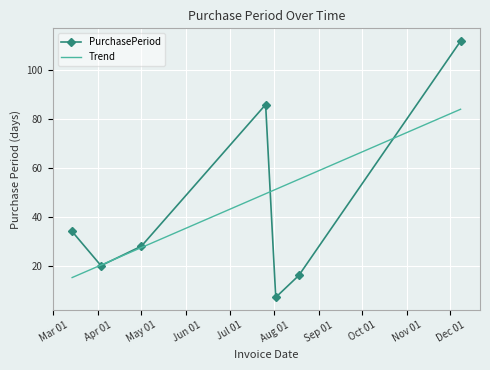

What are all the series names shown in the legend?

PurchasePeriod, Trend